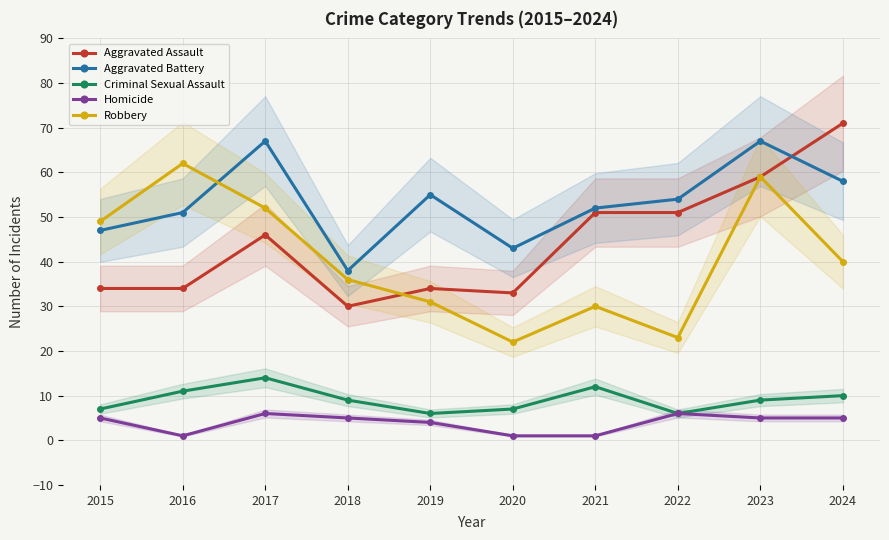

The Homicide series shows 4 at 2022. True or false?

False